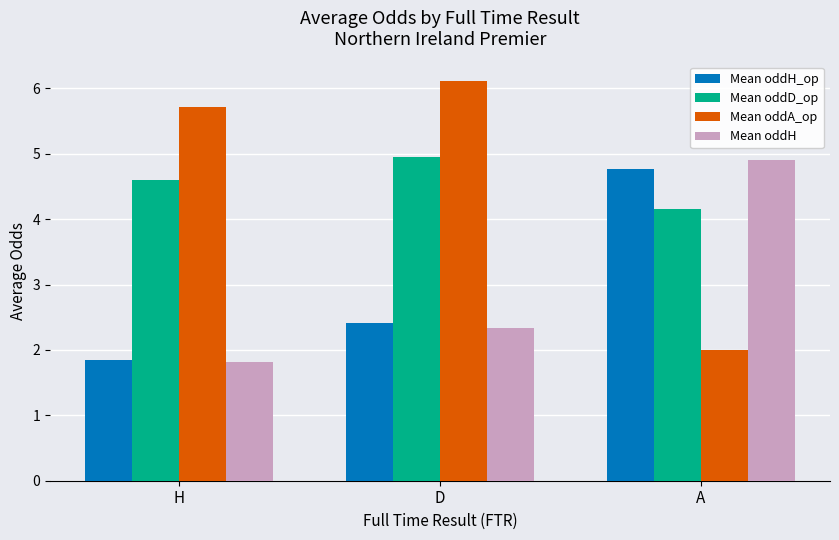

What is the minimum value shown in the chart?

1.8